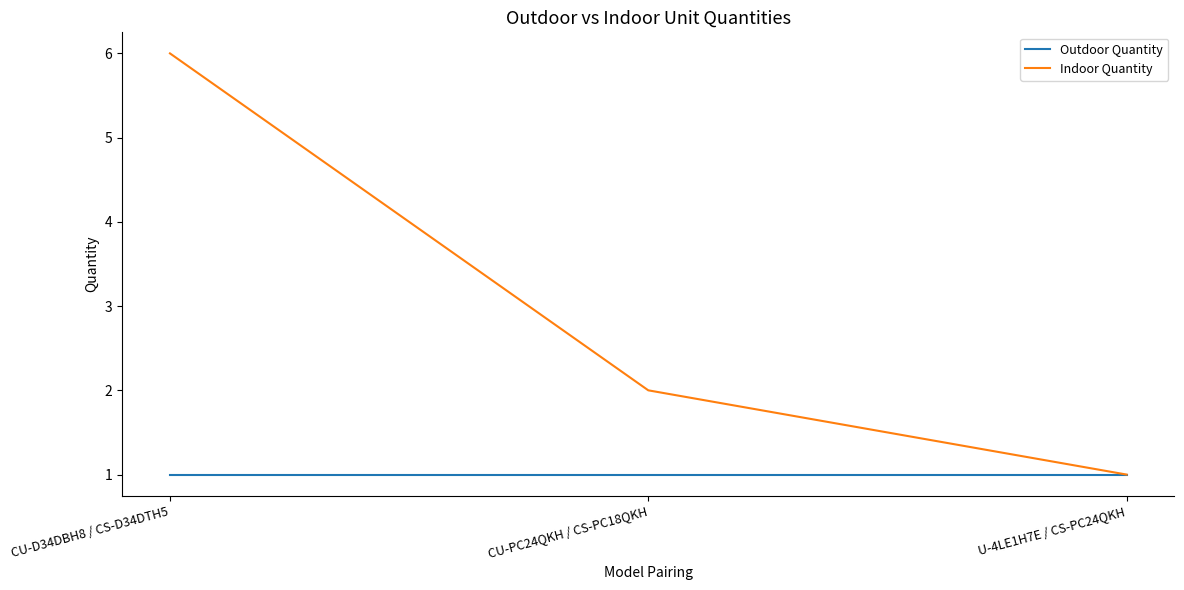

What position from the left is CU-D34DBH8 / CS-D34DTH5?

1